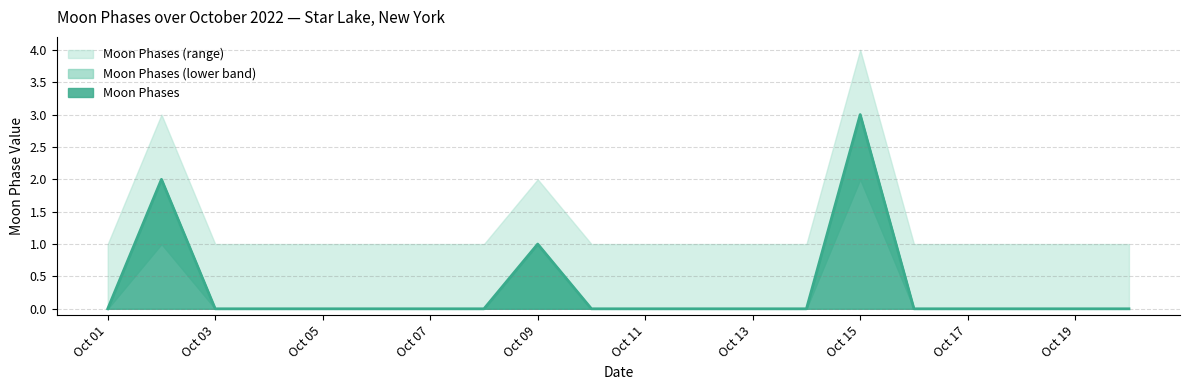

What is the difference between the maximum and second lowest values in the Moon Phases series?

3